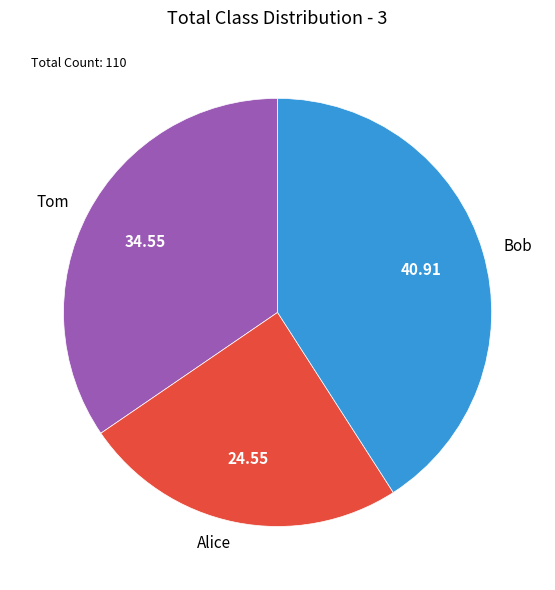

Which slice is the largest?

Bob